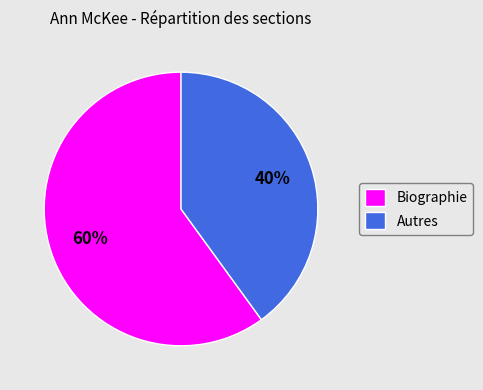

Approximately how many times larger is the value at Autres compared to Biographie?

0.7